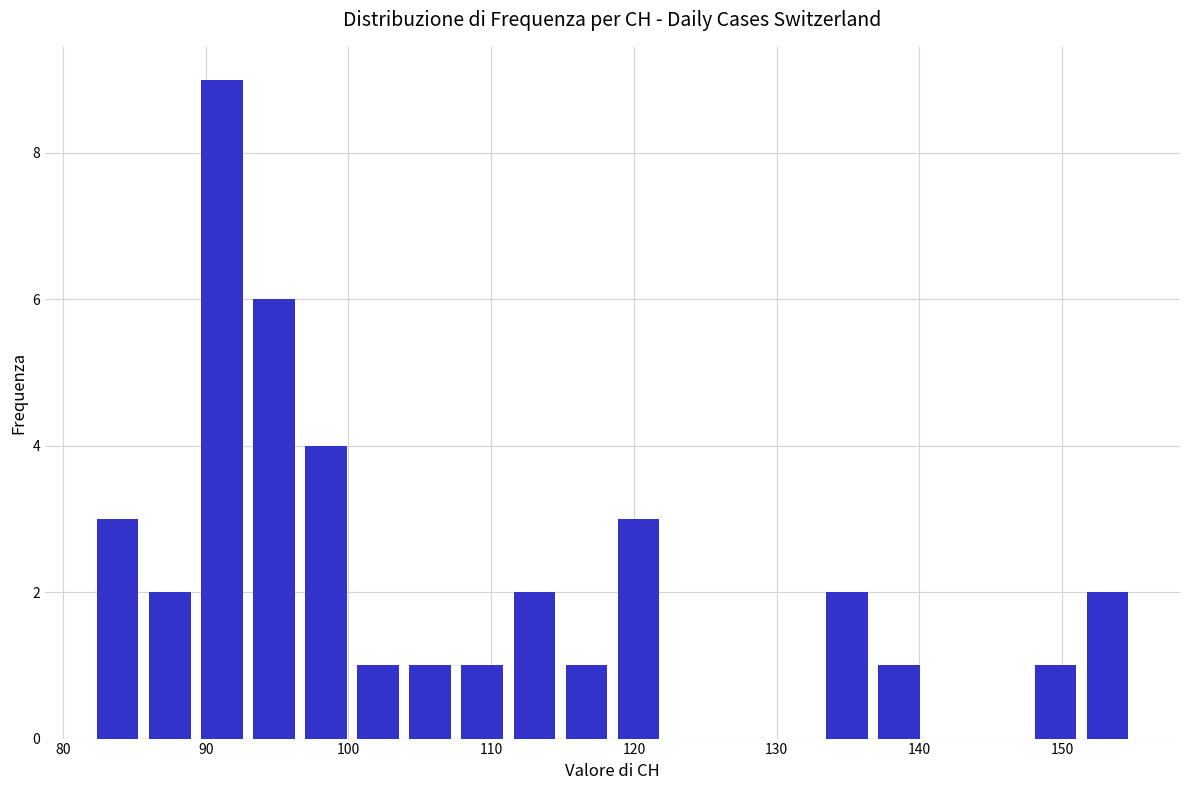

Around what value on the x-axis is the tallest bar? Give the approximate position of its centre, as read against the axis.

91